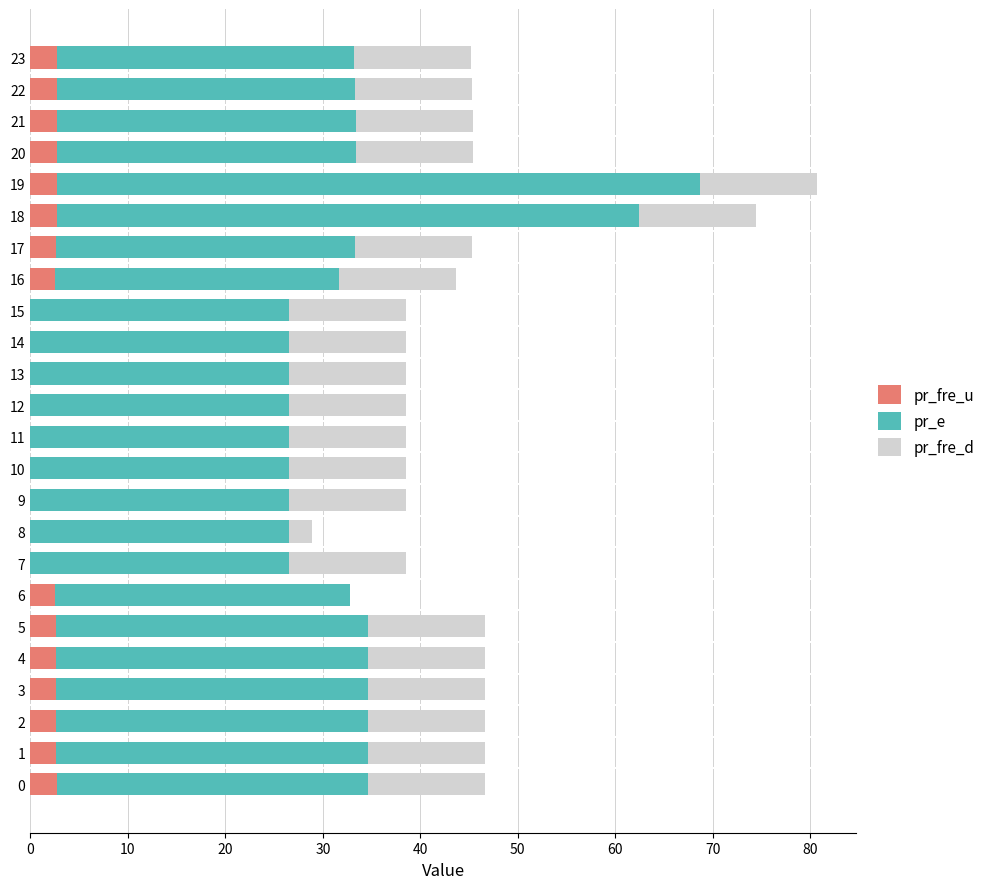

What is the total value across all series at 5?

46.7